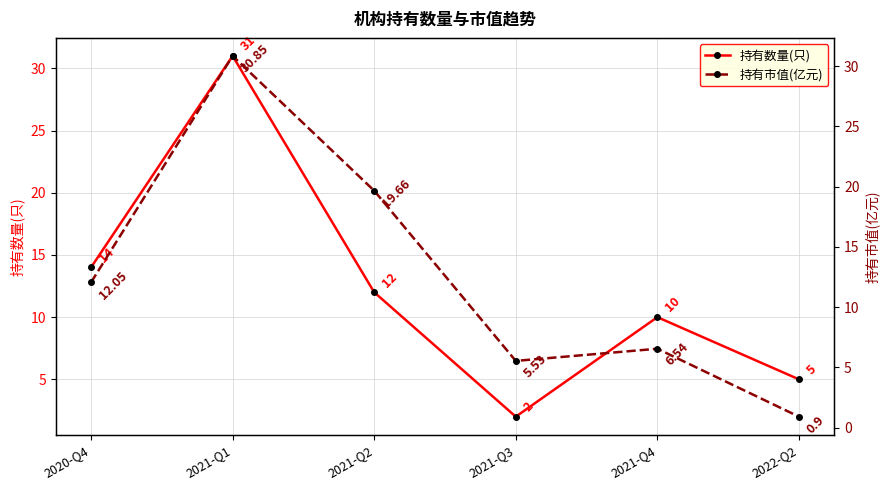

At which category does 持有数量(只) reach its first local peak?

2021-Q1